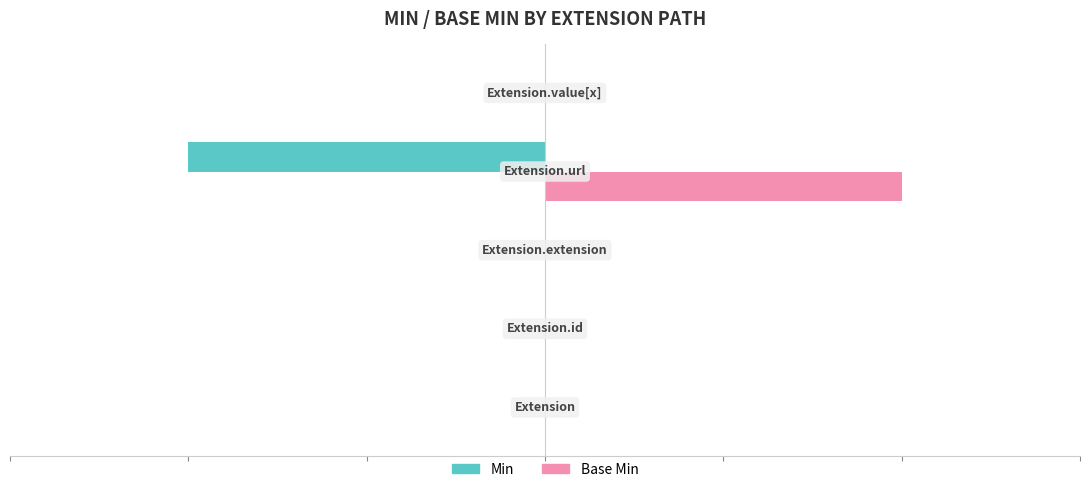

Count the number of data series in this chart.

2